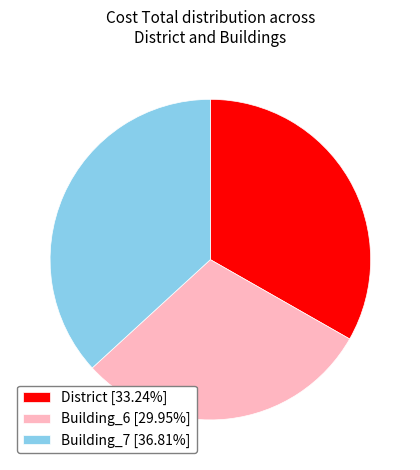

How many segments does this pie chart have?

3